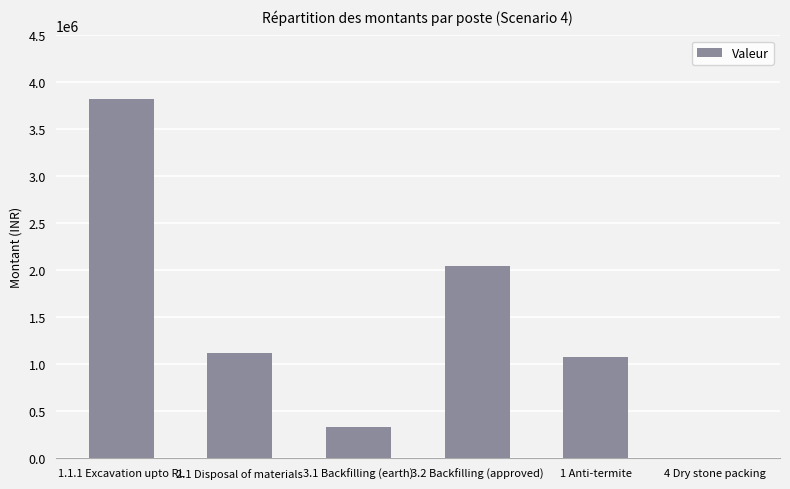

How many positive values are there?

5